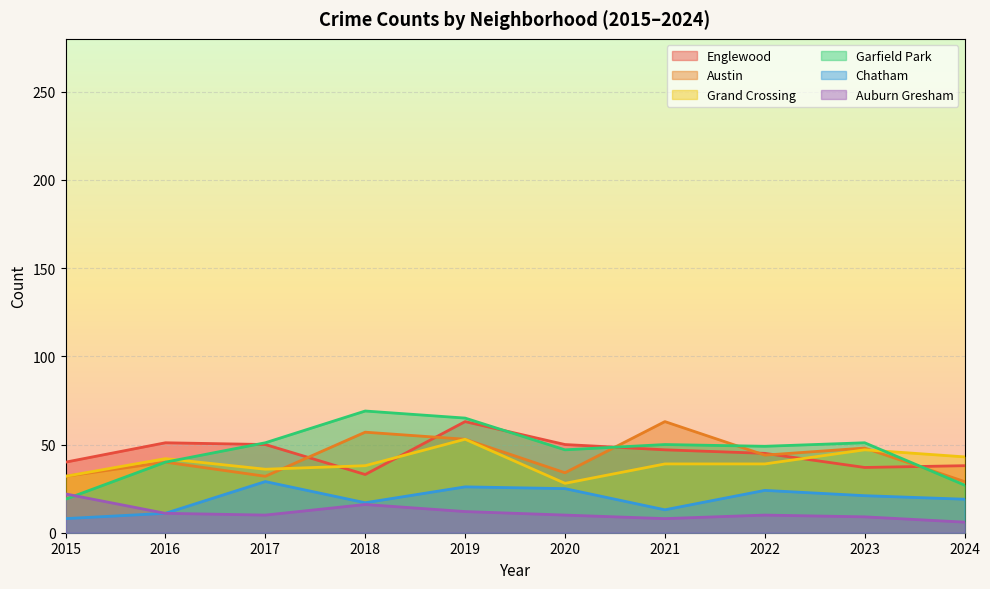

At which label does Austin reach its minimum?

2024